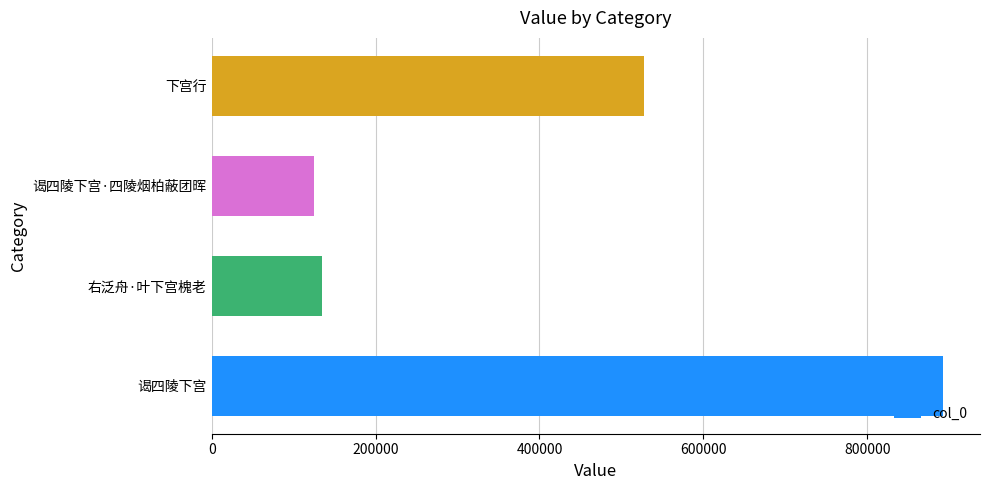

Rank the categories by value from lowest to highest.

谒四陵下宫·四陵烟柏蔽团晖, 右泛舟·叶下宫槐老, 下宫行, 谒四陵下宫